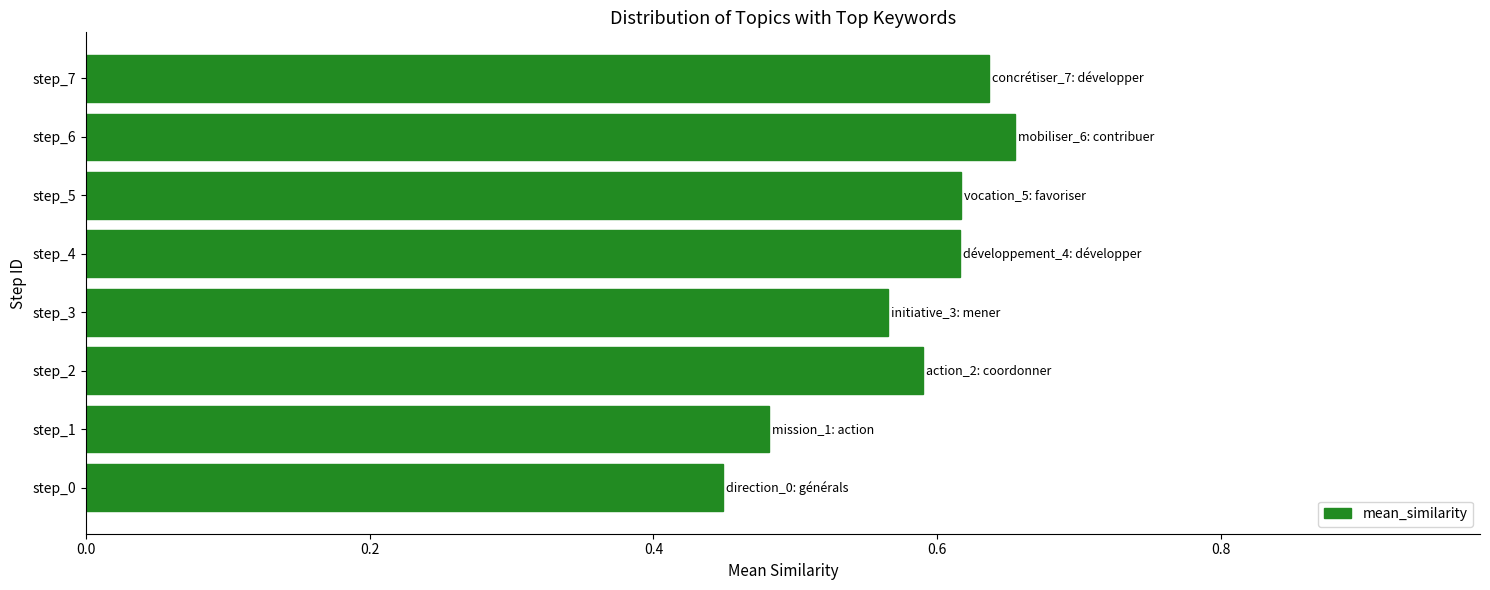

True or false: the data shows 1.0 at step_3.

False